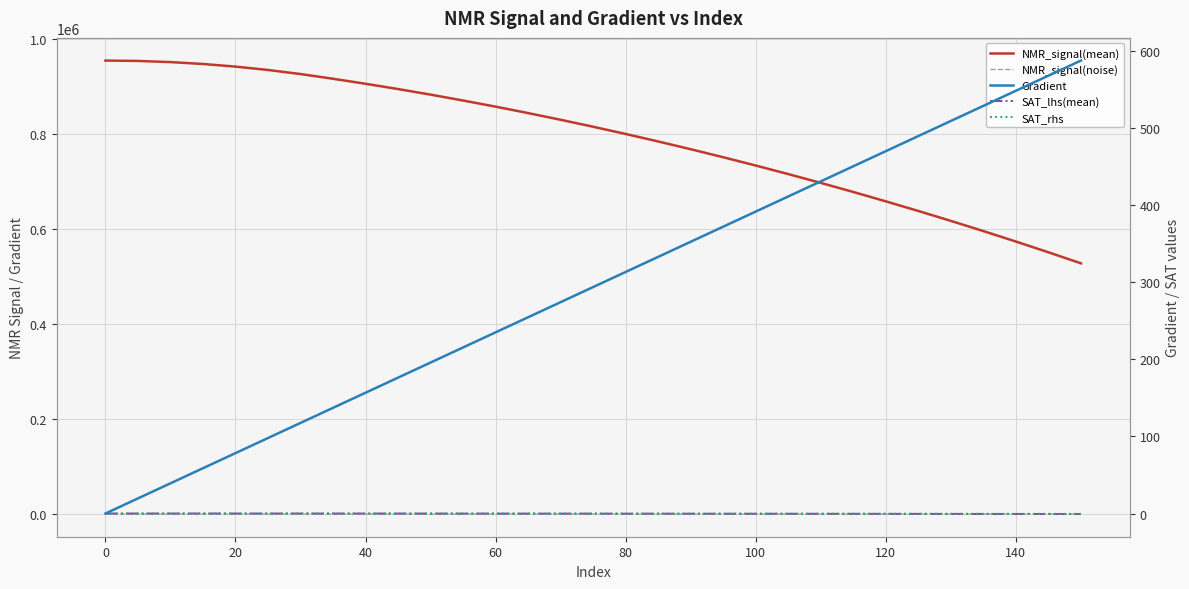

Is this an area chart (filled region under the line)?

No